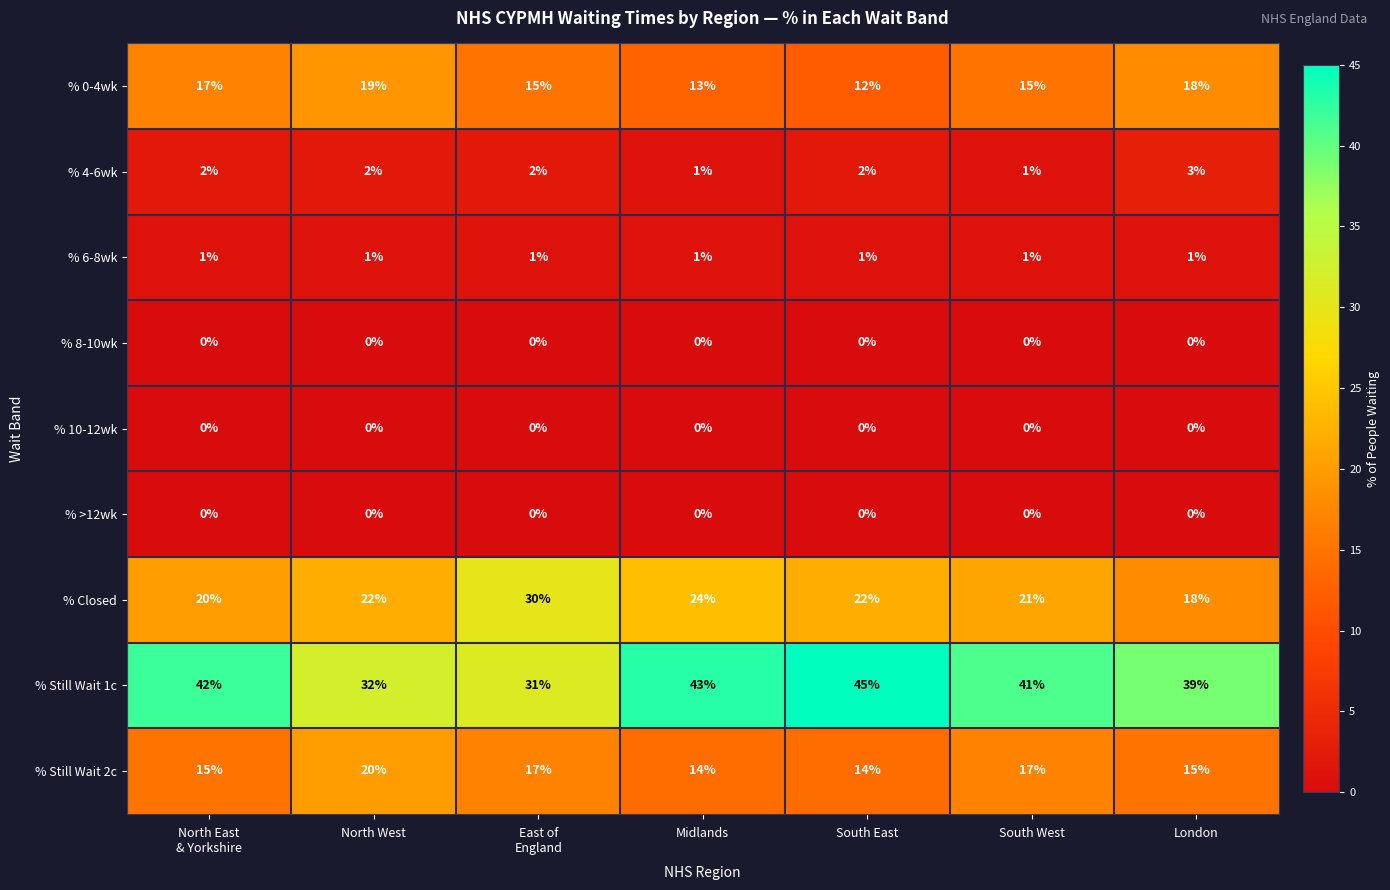

The value of % Still Wait 1c at South West is 18. True or false?

False